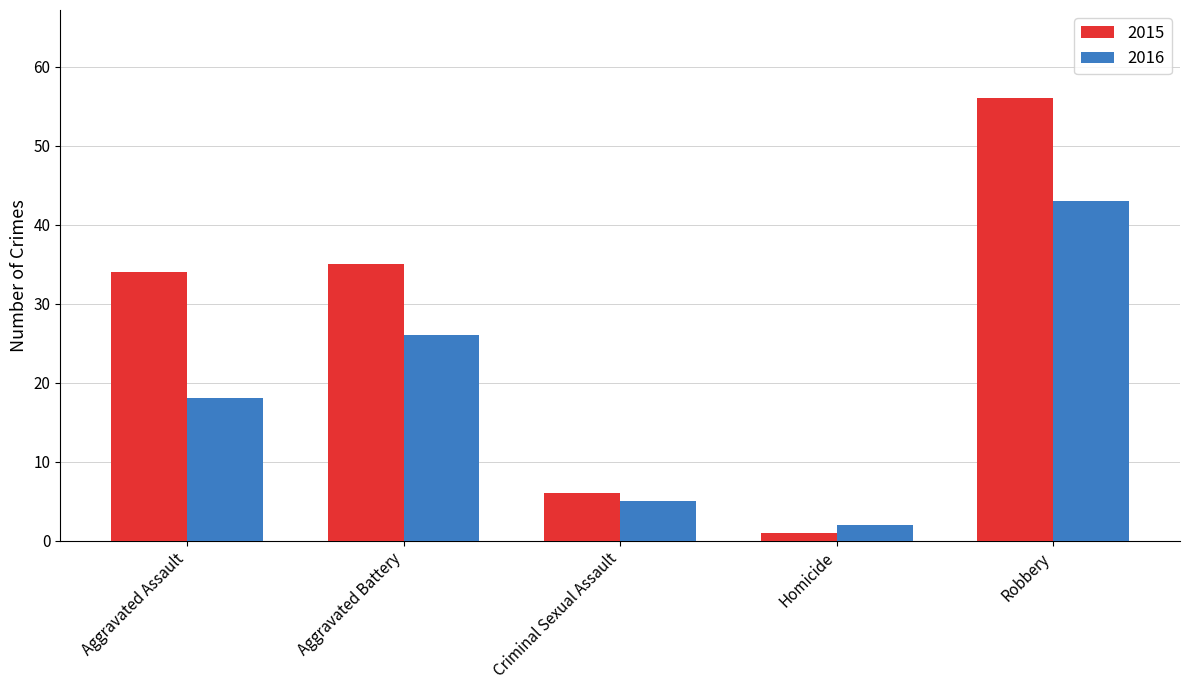

Read the 2015 value at Aggravated Battery.

35